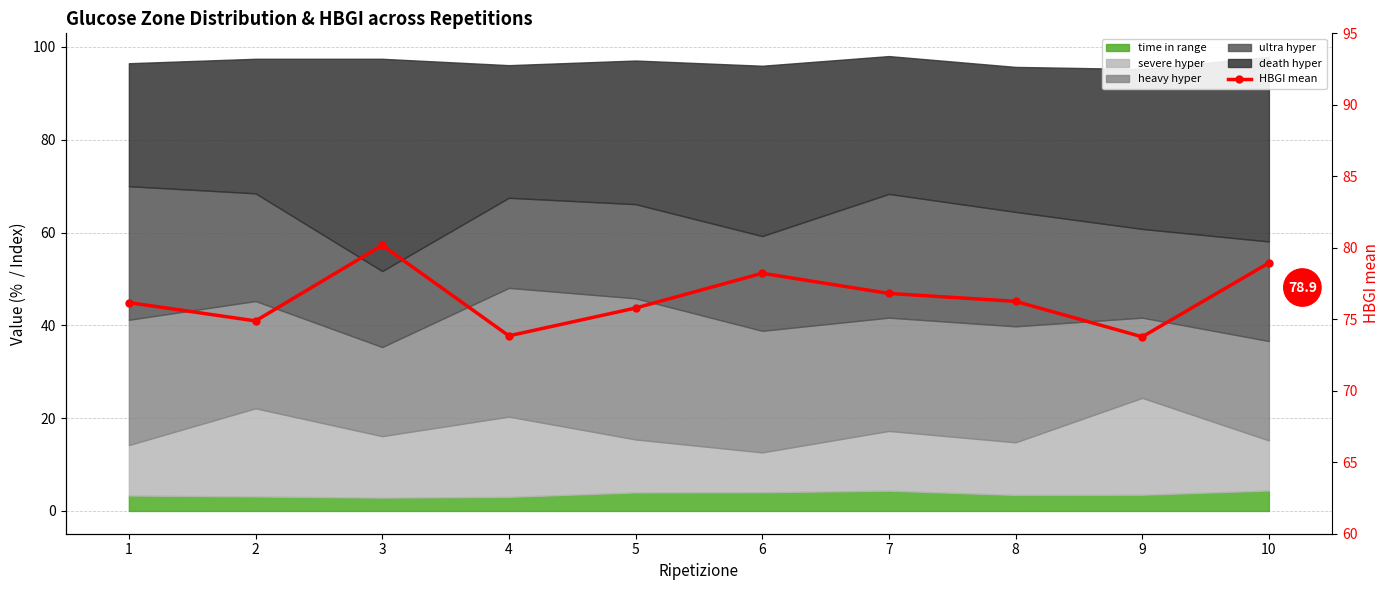

At which label is the value closest to 76?

1